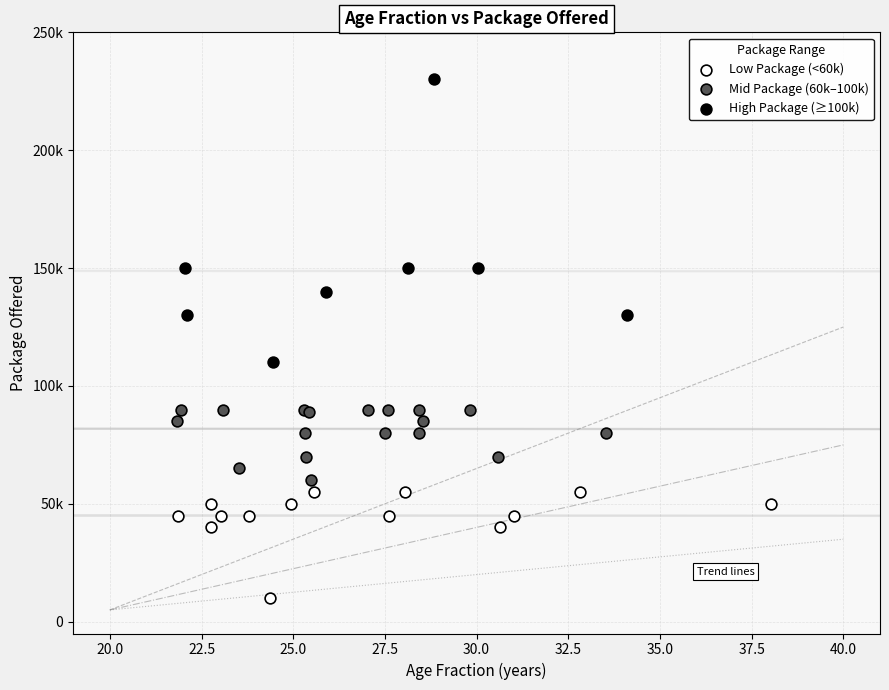

What are all the series names shown in the legend?

Low Package (<60k), Mid Package (60k–100k), High Package (≥100k)